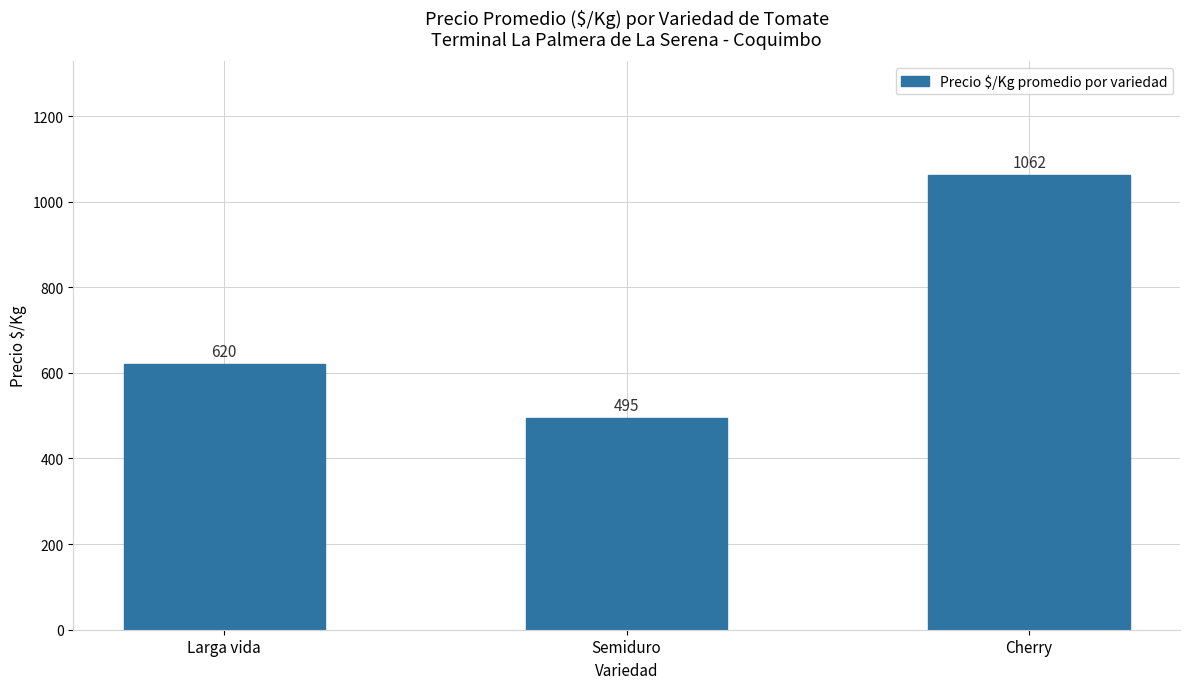

What is the label of the 1st bar from the left?

Larga vida